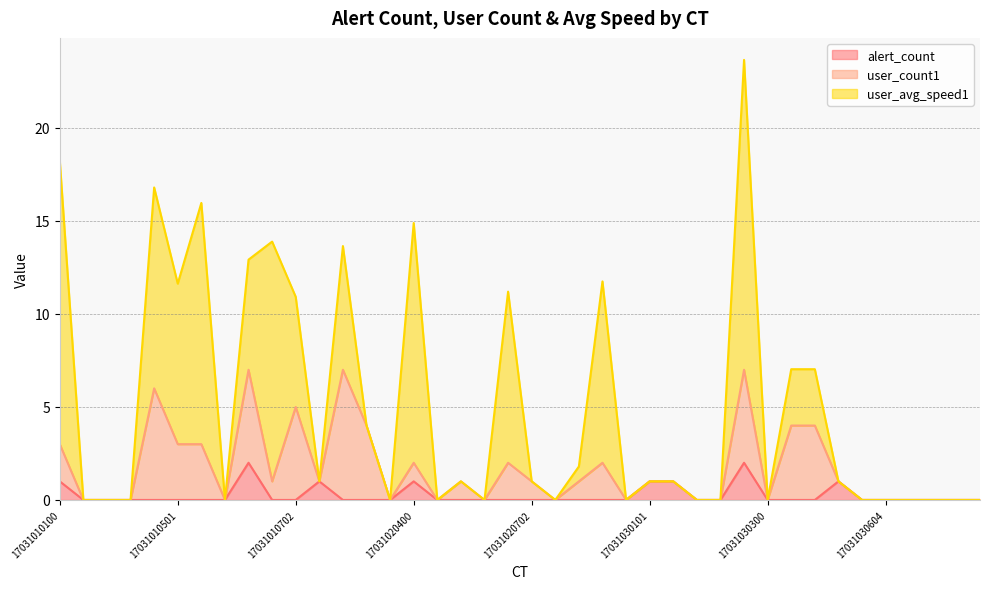

Count the number of data series in this chart.

3